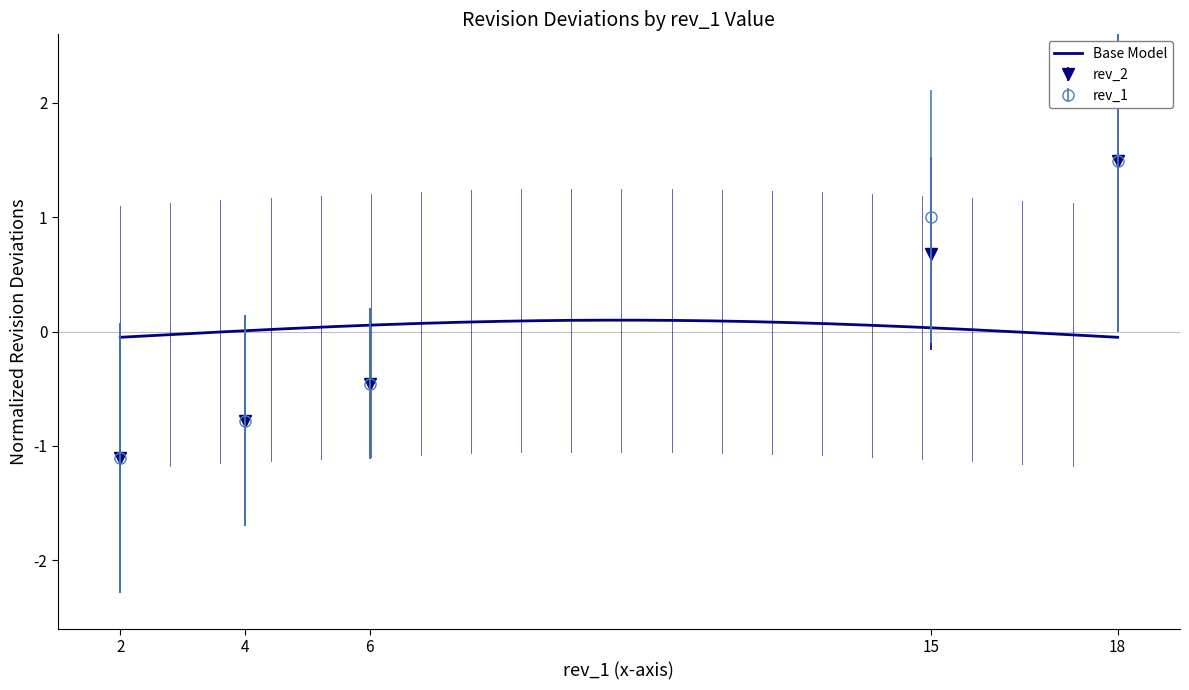

At which label does rev_2 first exceed 0?

15